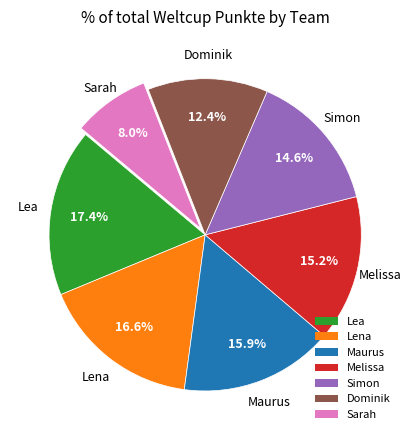

To the nearest percent, what portion does Simon represent?

15%